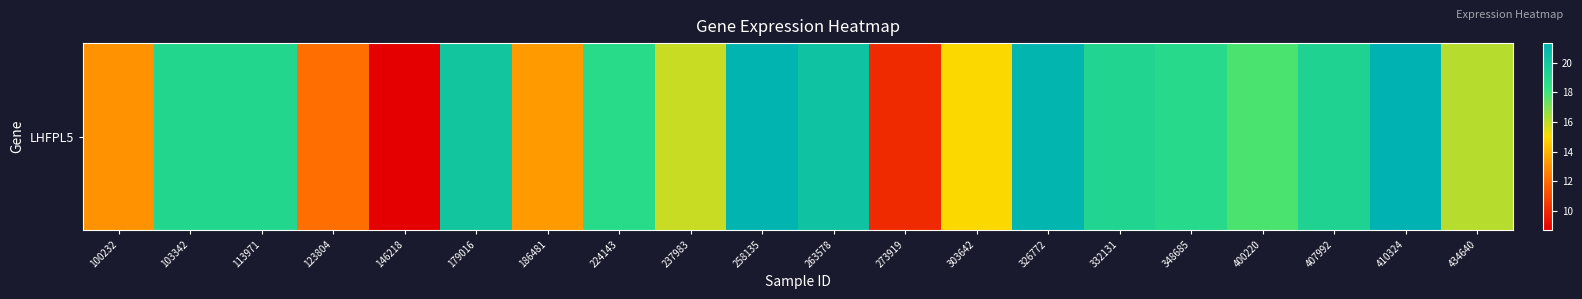

Reading left to right, extract all data points from this chart.

100232=13.1	103342=19.1	113971=19.1	123804=12.1	146218=8.7	179016=20.1	186481=13.3	224143=18.8	237983=15.9	258135=21.2	263578=20.3	273919=10.1	303642=15.1	326772=21.1	332131=19.2	348685=18.9	400220=17.8	407992=19.4	410324=21.3	434640=16.1